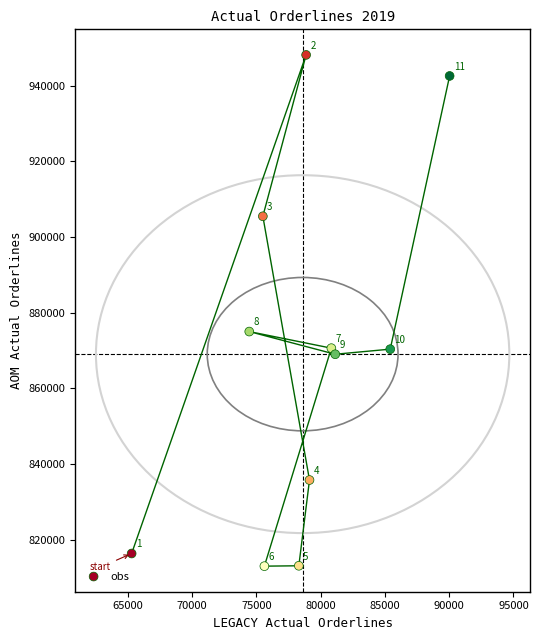

What is the average X value?

78598